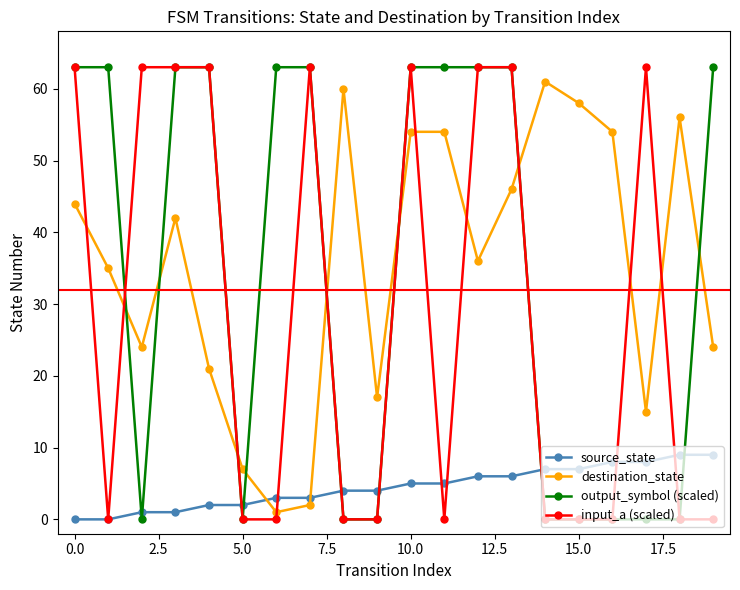

Reading left to right, transcribe all the data shown in this chart.

source_state: 0	0	1	1	2	2	3	3	4	4	5	5	6	6	7	7	8	8	9	9
destination_state: 44	35	24	42	21	7	1	2	60	17	54	54	36	46	61	58	54	15	56	24
output_symbol (scaled): 63	63	0	63	63	0	63	63	0	0	63	63	63	63	0	0	0	0	0	63
input_a (scaled): 63	0	63	63	63	0	0	63	0	0	63	0	63	63	0	0	0	63	0	0